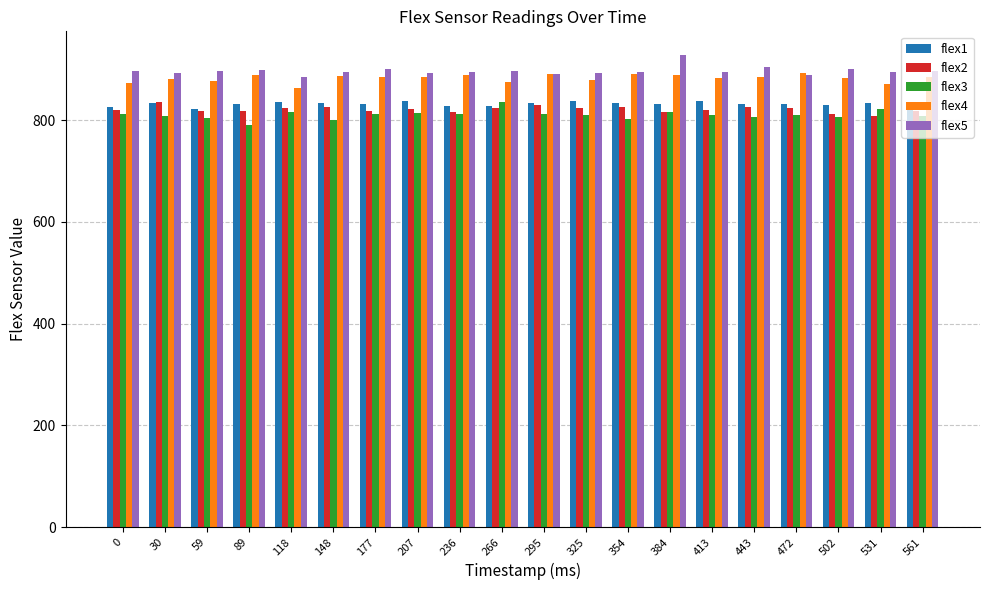

Which category has the lowest value in the flex3 series?

89